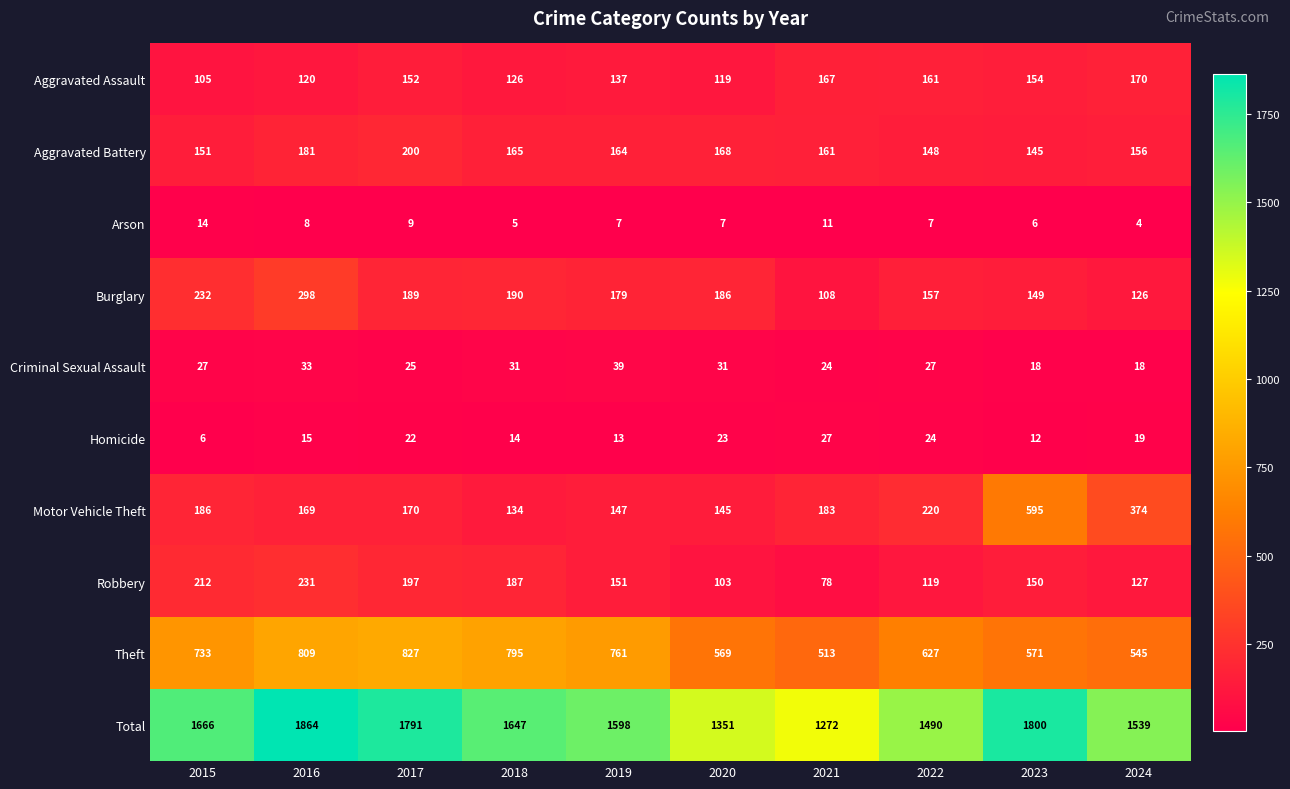

What is the sum of the Criminal Sexual Assault values at 2021 and 2020?

55